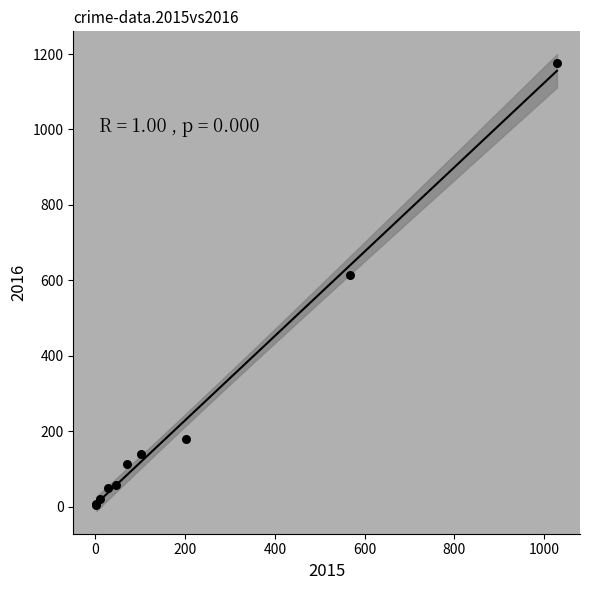

What Y value in the scatter plot is closest to 589?

613